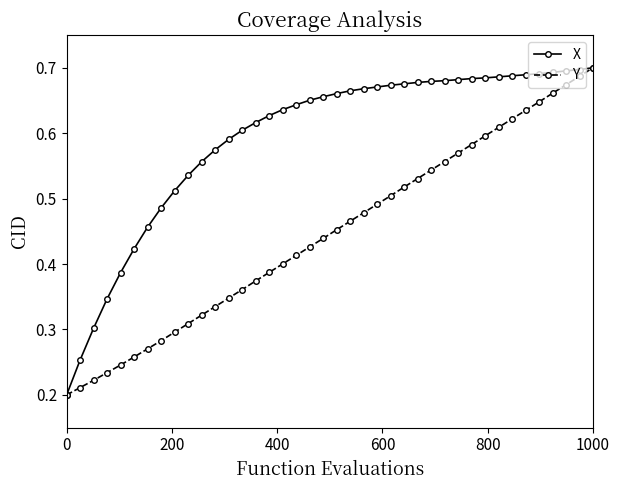

Which series has the largest total across all categories?

X